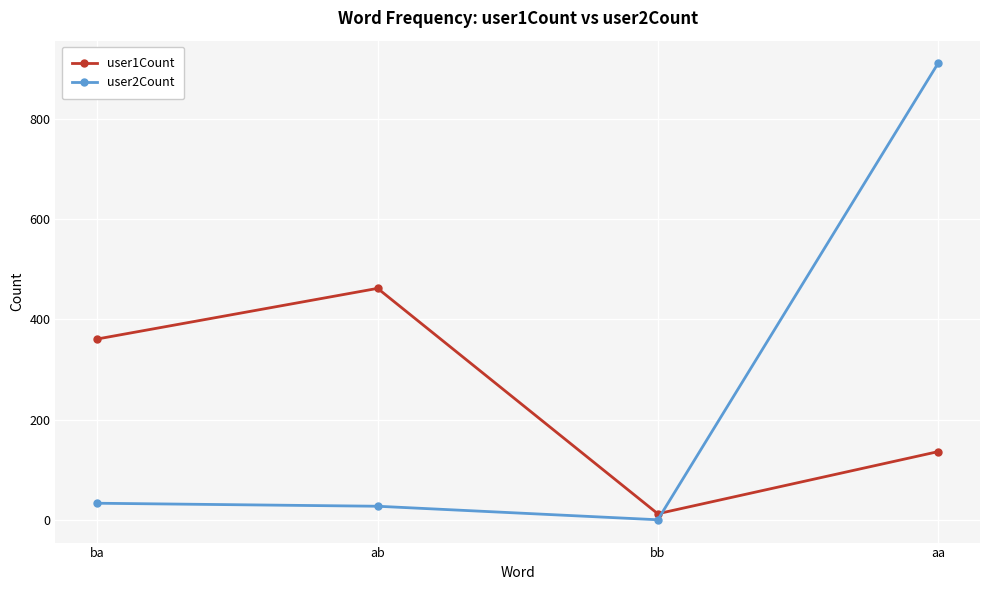

Read the user1Count value at aa.

136